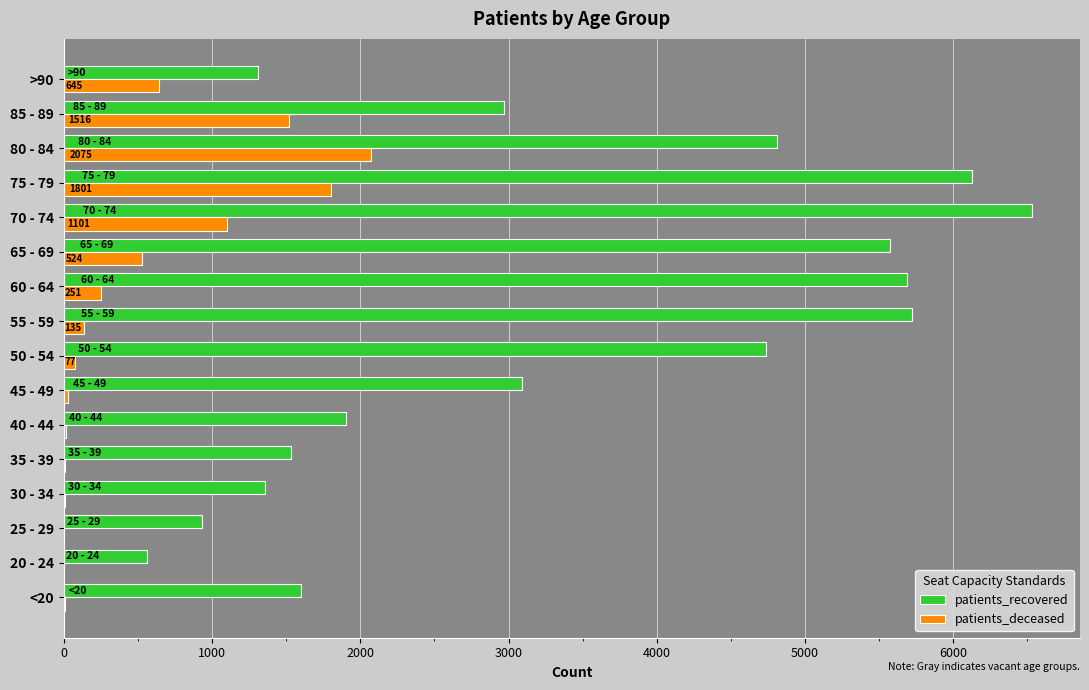

Where is patients_recovered nearest to the value 3544?

45 - 49